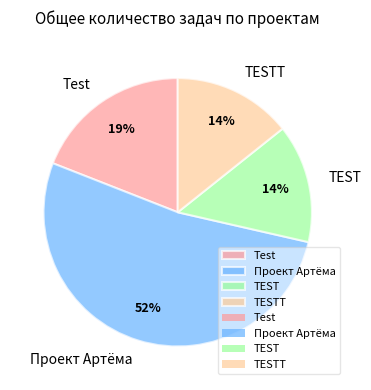

To the nearest percent, what percentage of the pie is Test?

19%